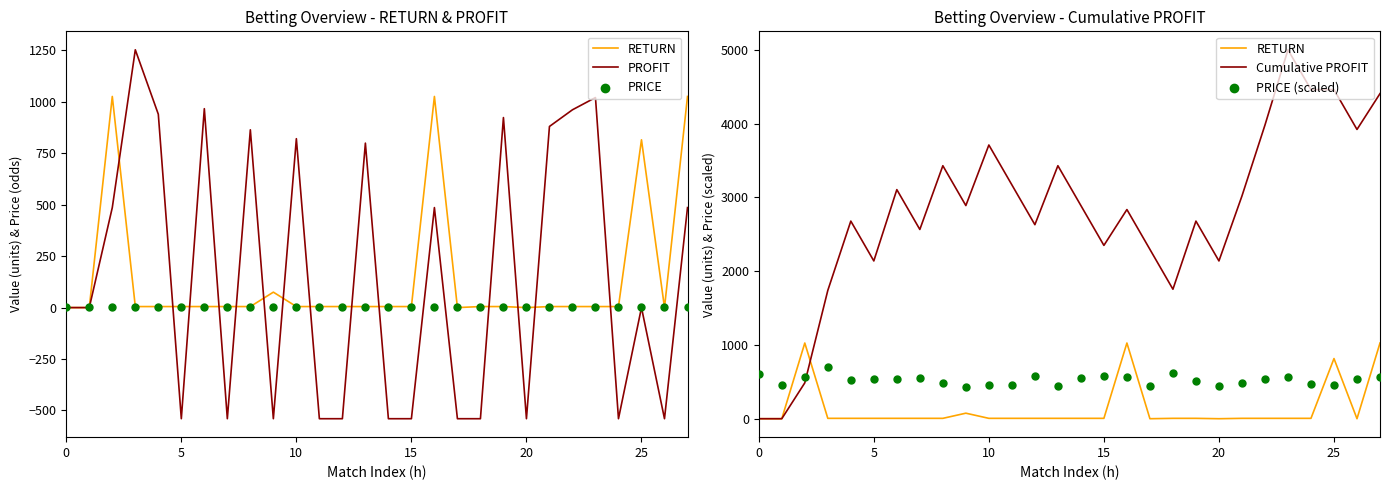

Which series has the widest spread of Y values?

Cumulative PROFIT